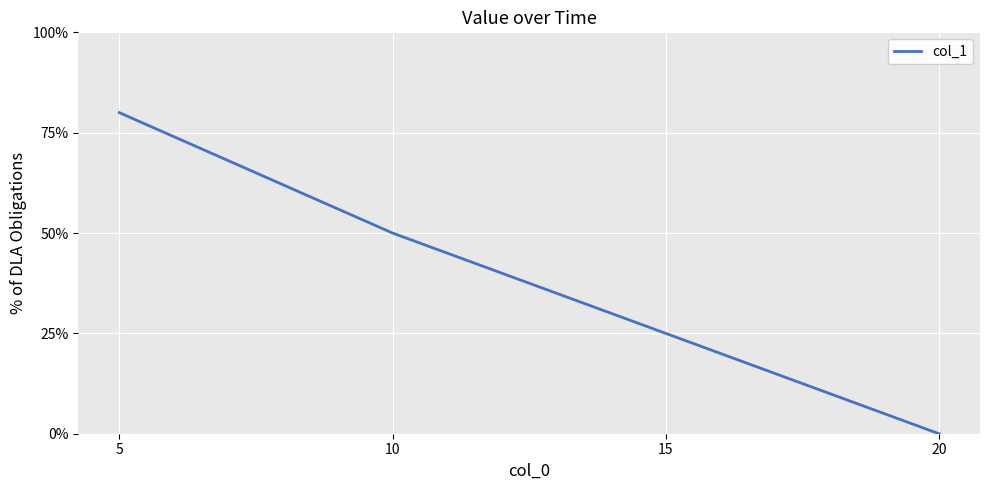

Reading left to right, transcribe all the data shown in this chart.

0.8	0.5	0.2	0.0